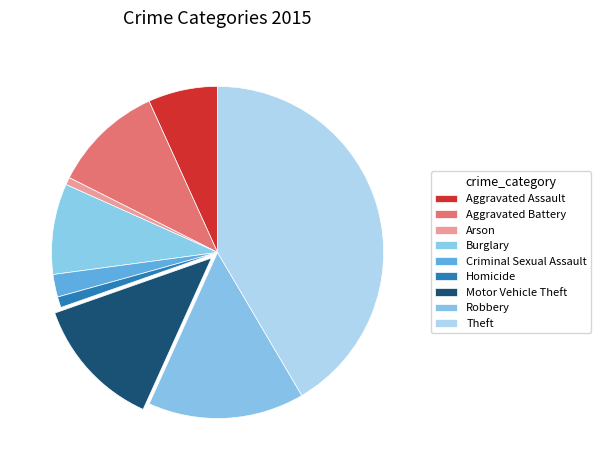

How many slices are in this pie chart?

9